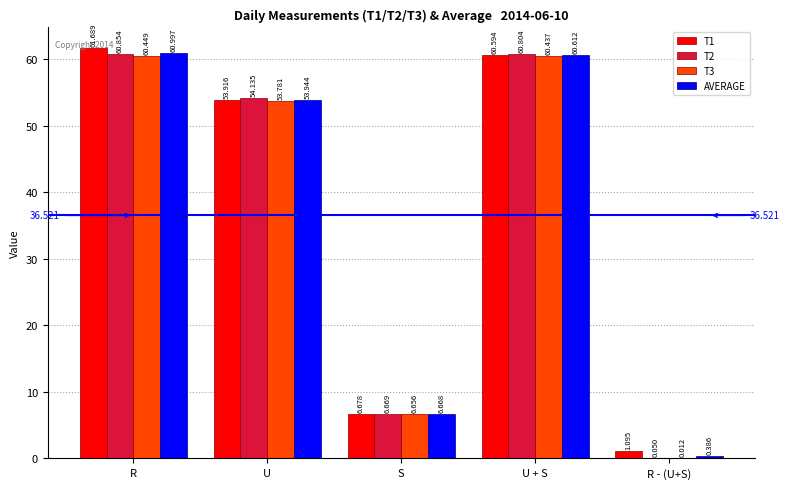

Where is AVERAGE nearest to the value 30?

S